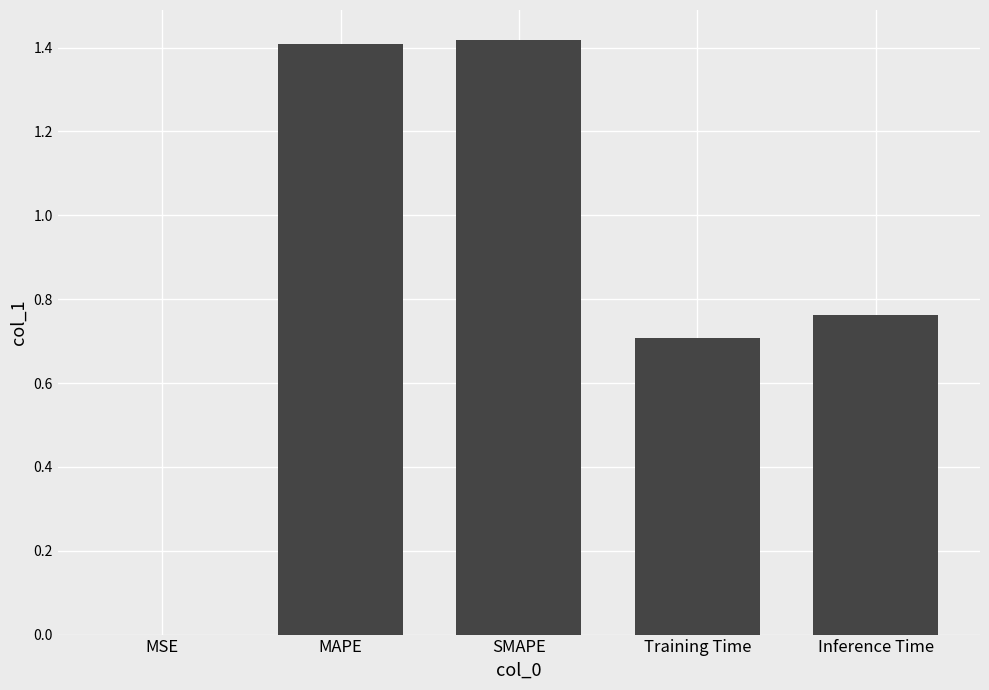

The value at SMAPE is 1.4. True or false?

True